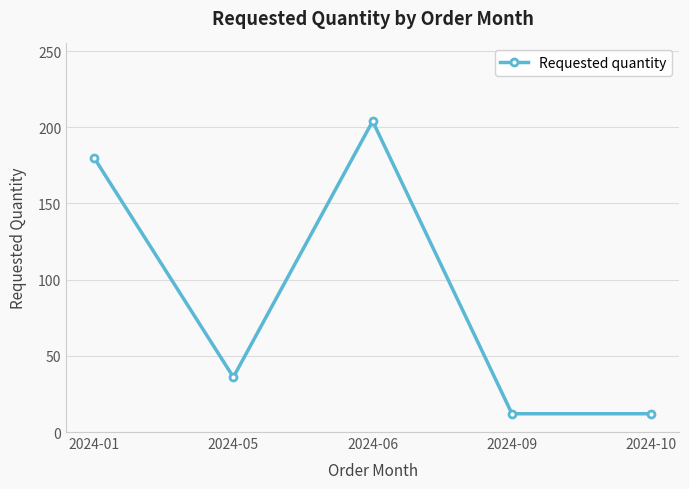

Is it true that the value at 2024-01 is 41?

False